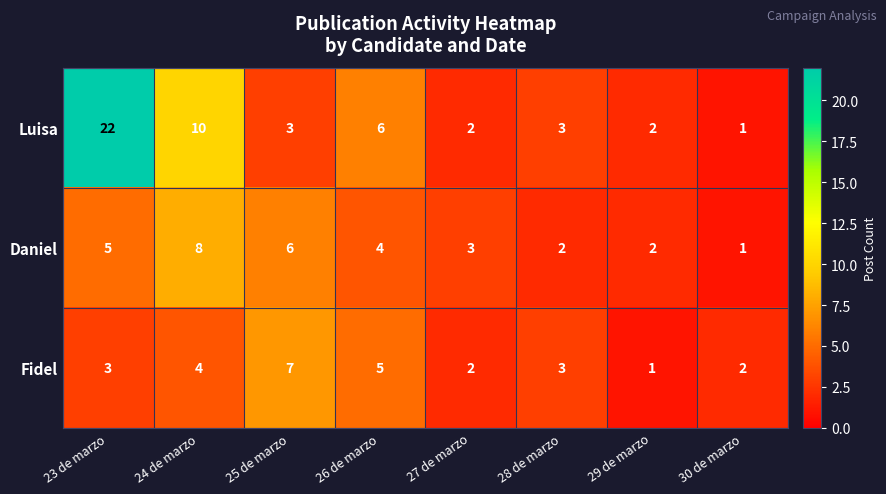

Which category has the highest value across all series?

23 de marzo